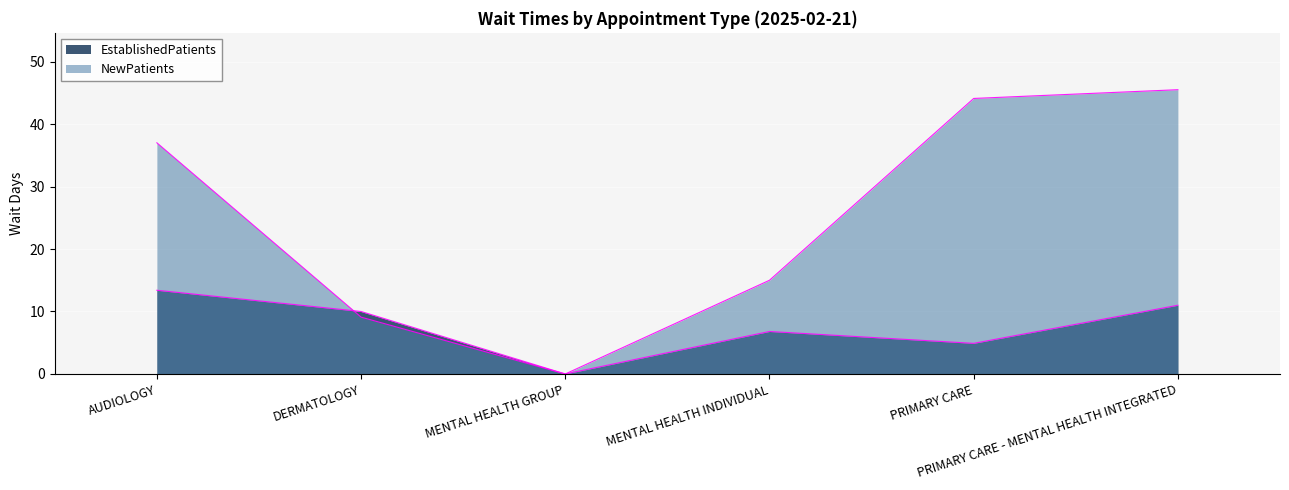

The value of EstablishedPatients at PRIMARY CARE - MENTAL HEALTH INTEGRATED is 11.0. True or false?

True